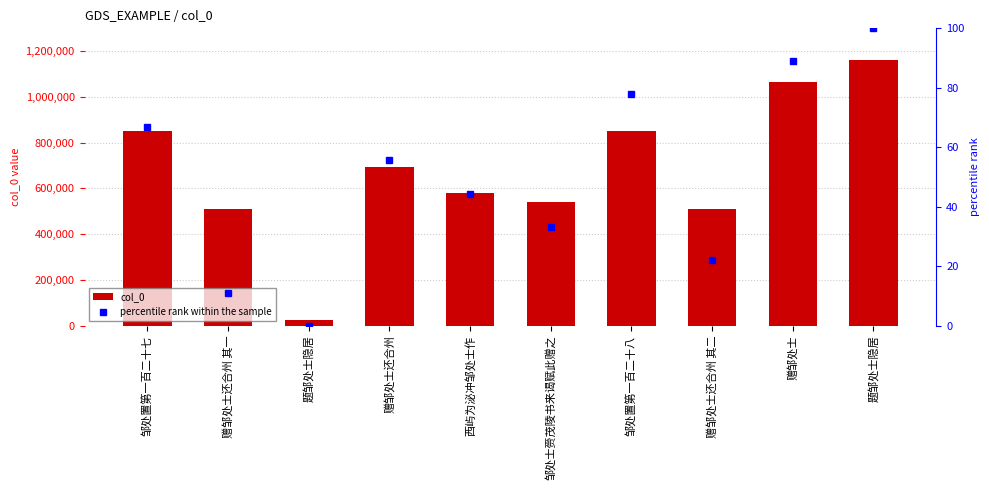

Is it true that percentile rank within the sample equals 128.4 at 赠邹处士?

False